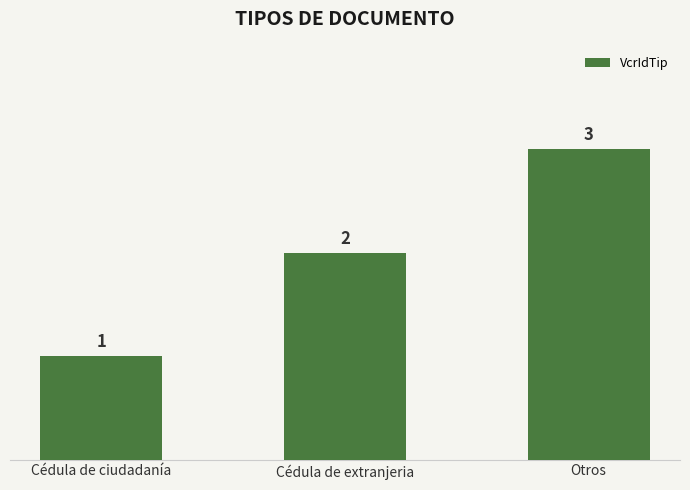

Count the number of categories in the chart.

3